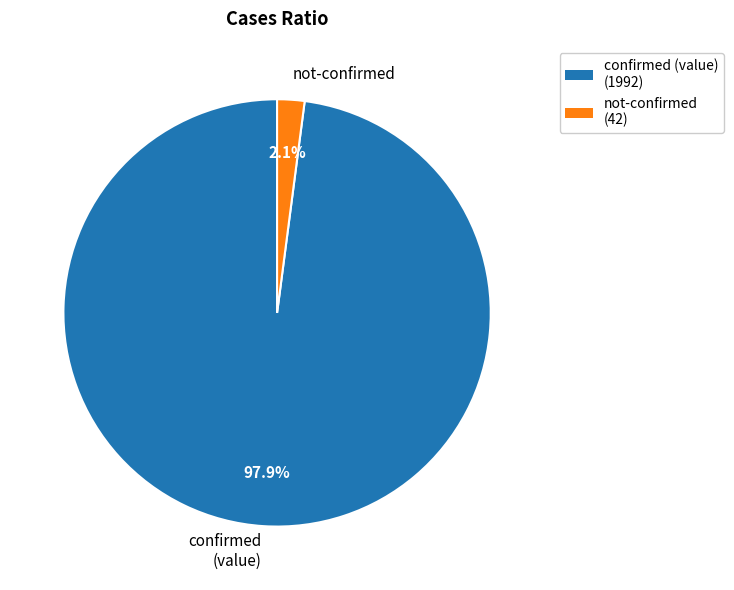

Rank the categories by value from highest to lowest.

confirmed (value), not-confirmed